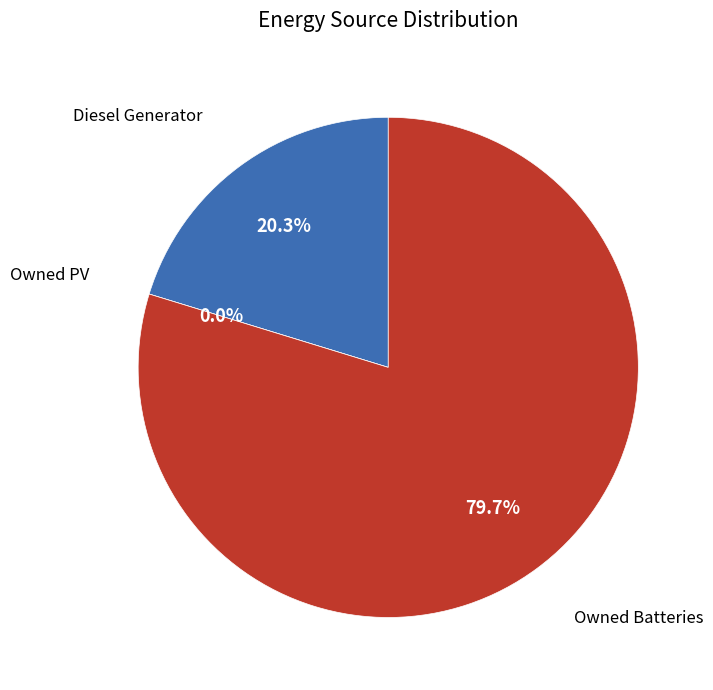

To the nearest percent, what percentage of the pie is Diesel Generator?

20%